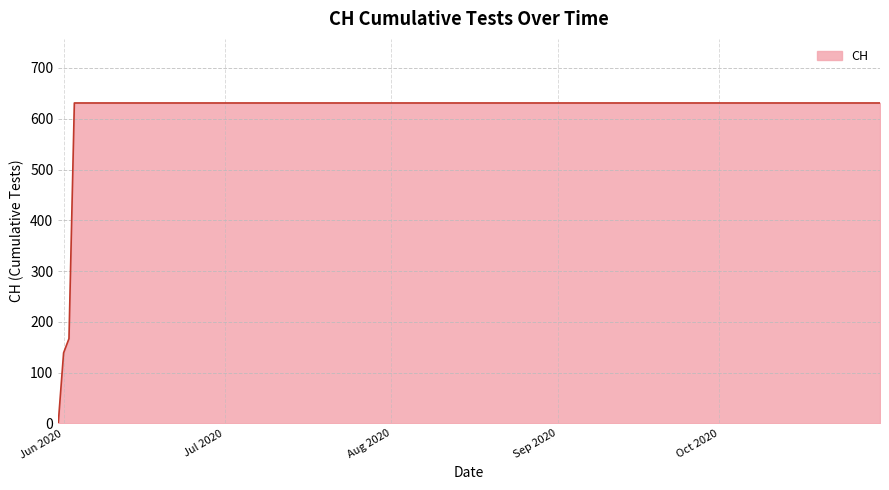

What is the difference between the maximum and minimum values?

631